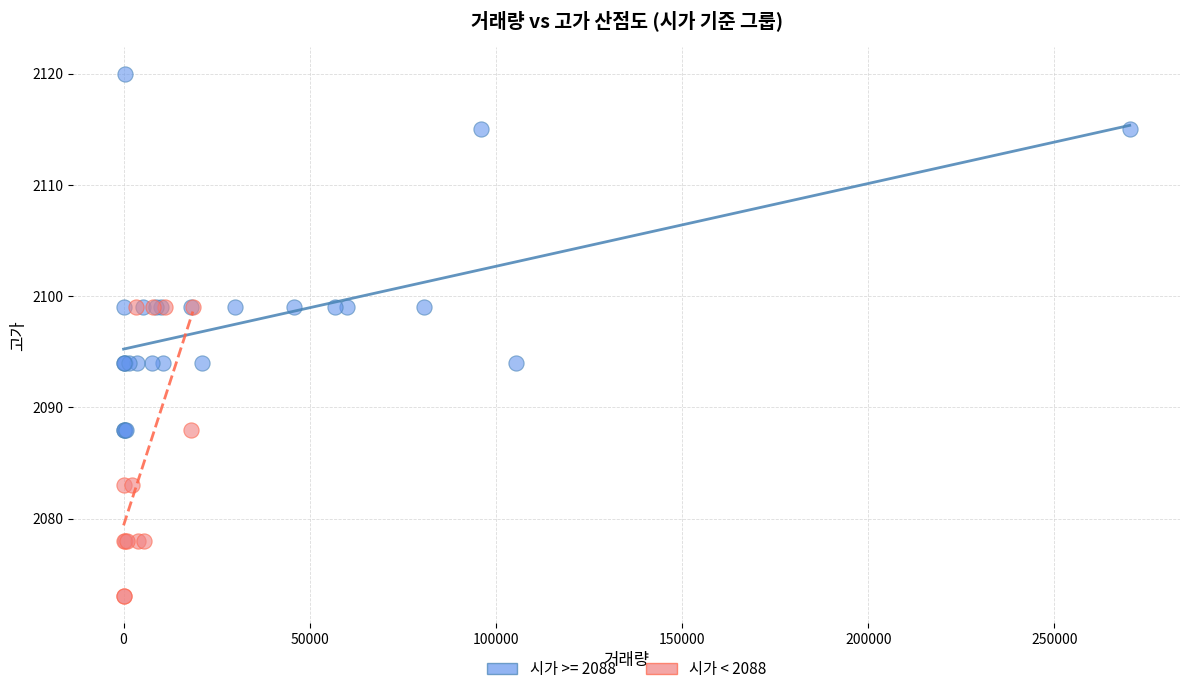

Which series contains the lowest Y value?

시가 < 2088